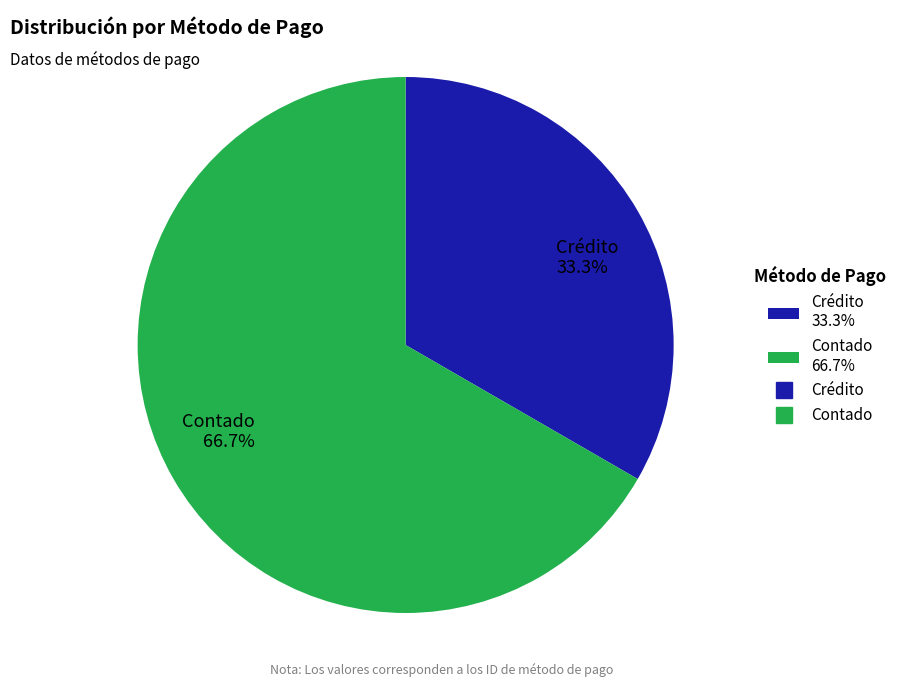

What is the largest slice in the pie chart?

Contado